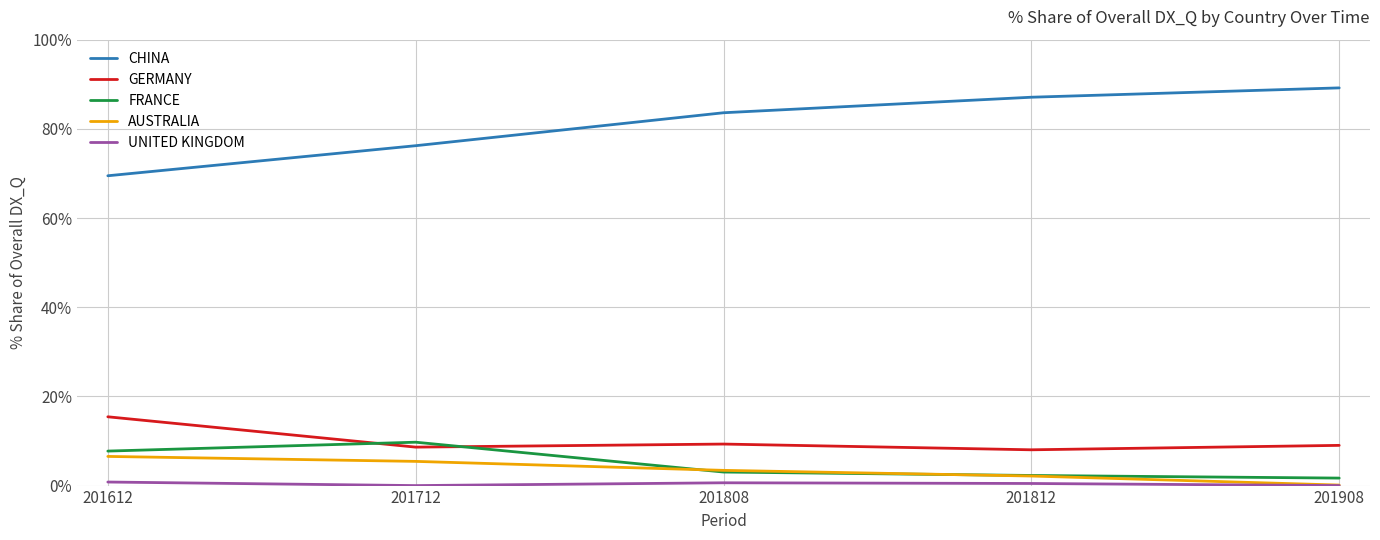

Which series has the widest spread of values?

CHINA